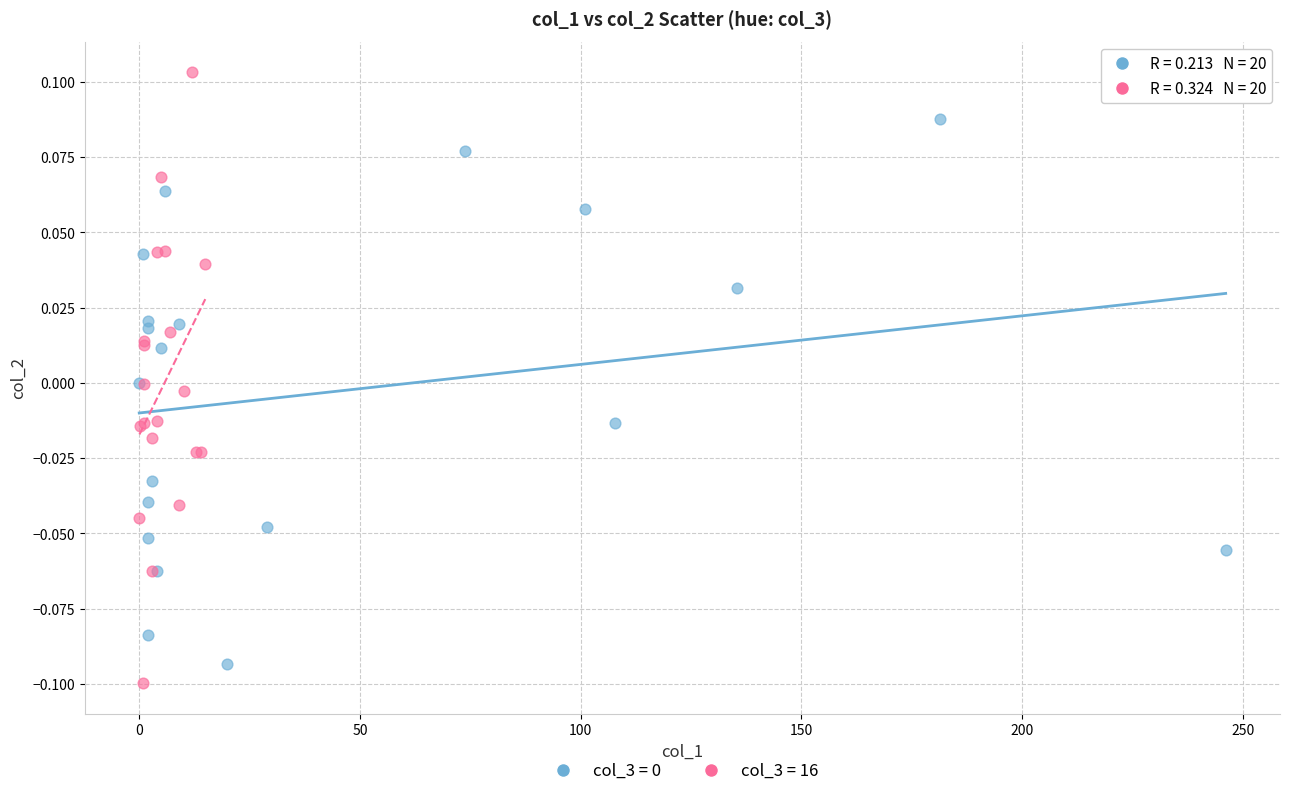

Which series has the largest Y range (max minus min)?

col_3 = 16